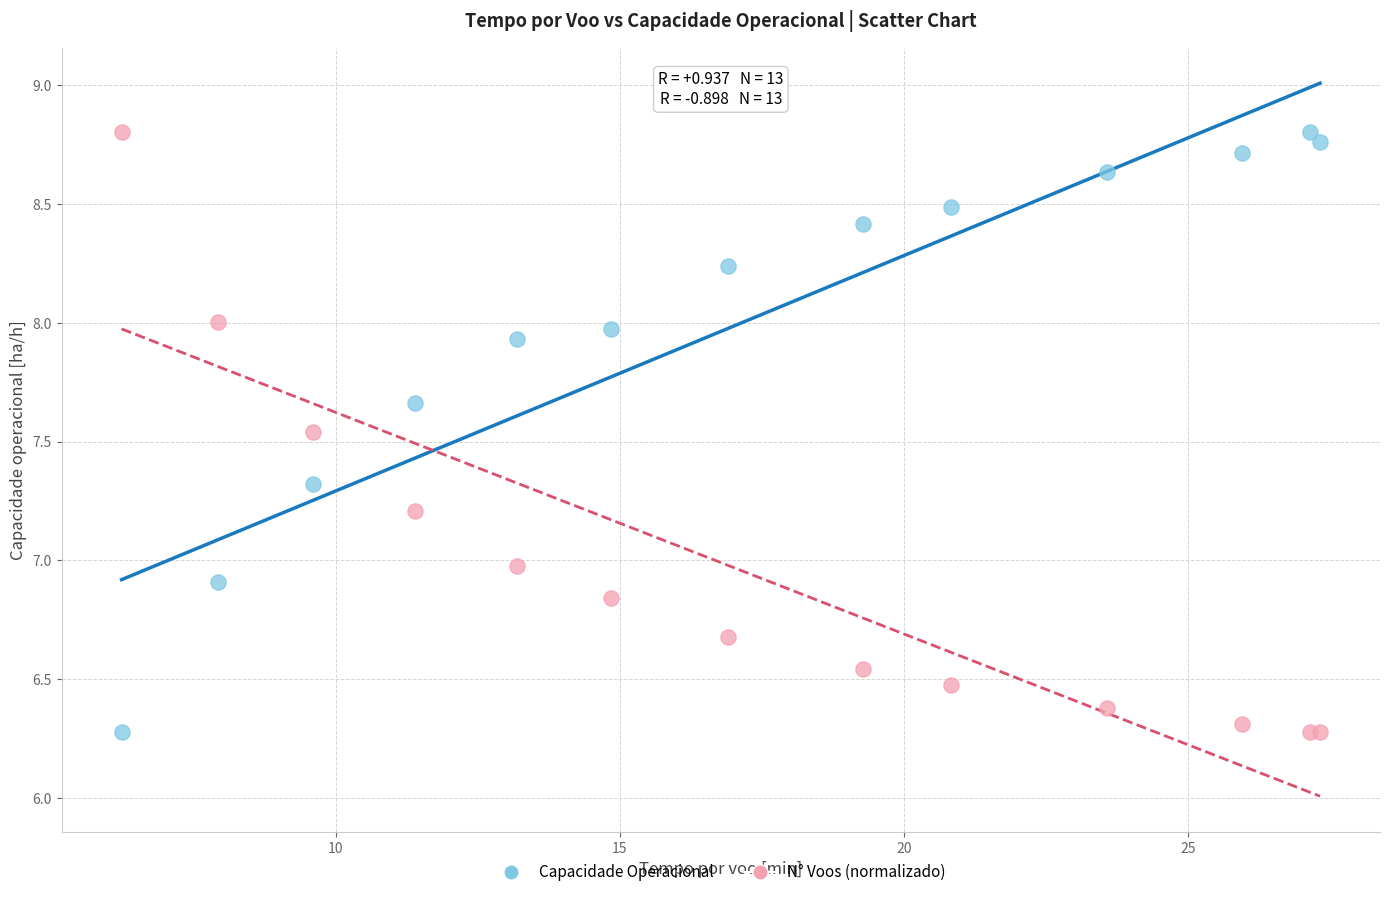

What are all the series names shown in the legend?

Capacidade Operacional, N° Voos (normalizado)